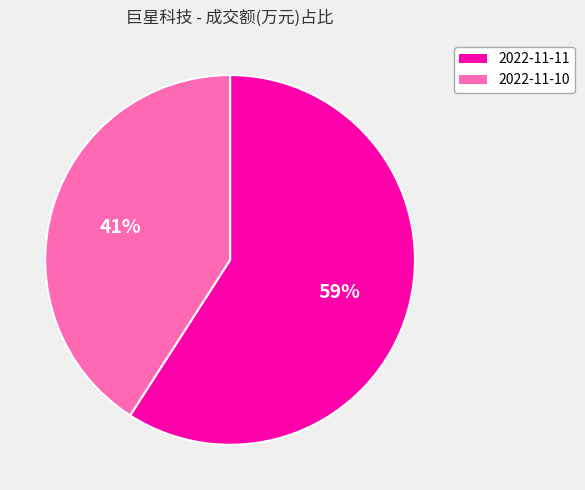

Which slice is the largest?

2022-11-11